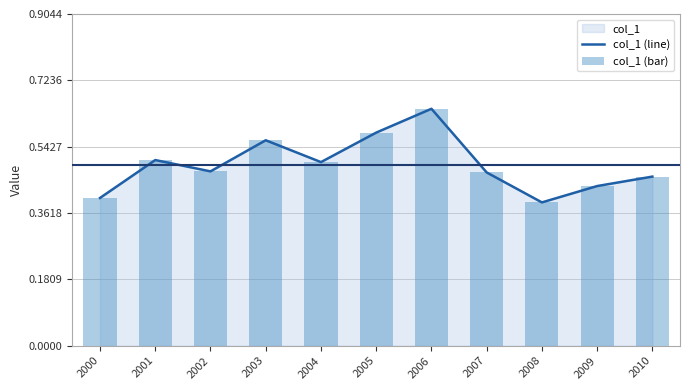

Which category has the highest value across all series?

2006